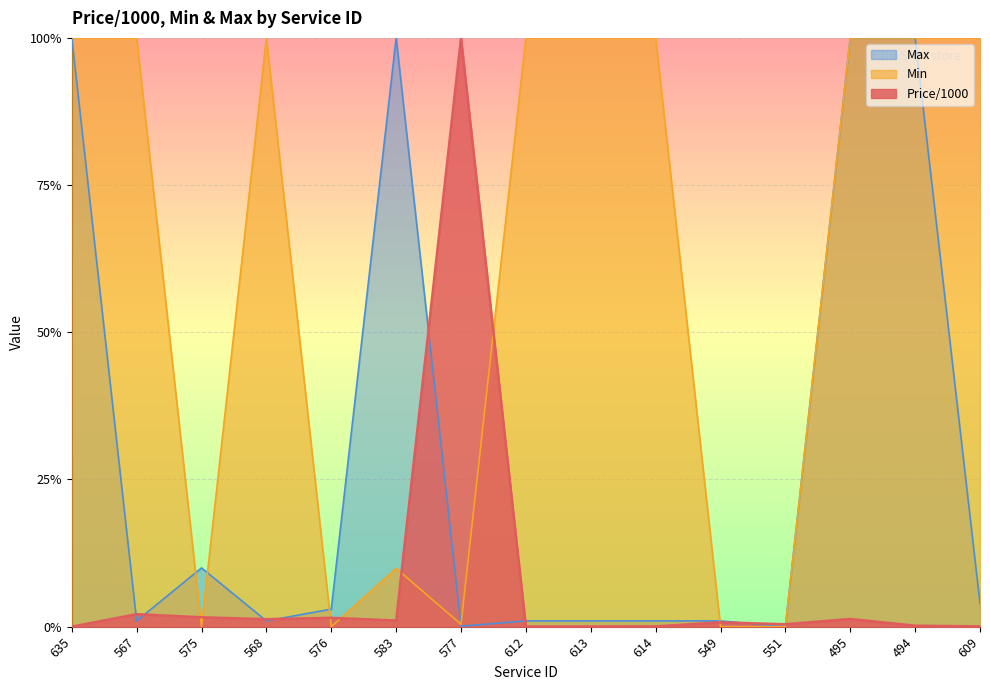

What is the maximum value for Price/1000?

1.0